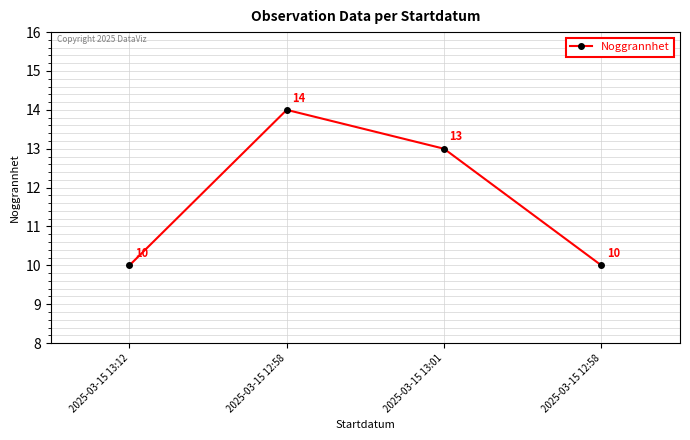

Count the values in the range 10 to 14.

4